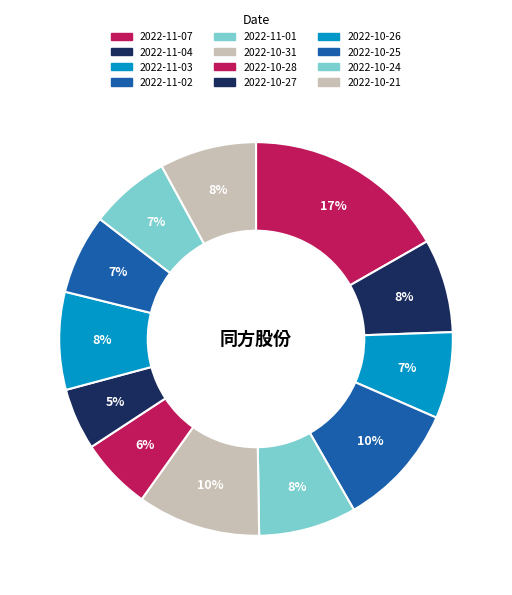

What is the largest slice in the pie chart?

2022-11-07